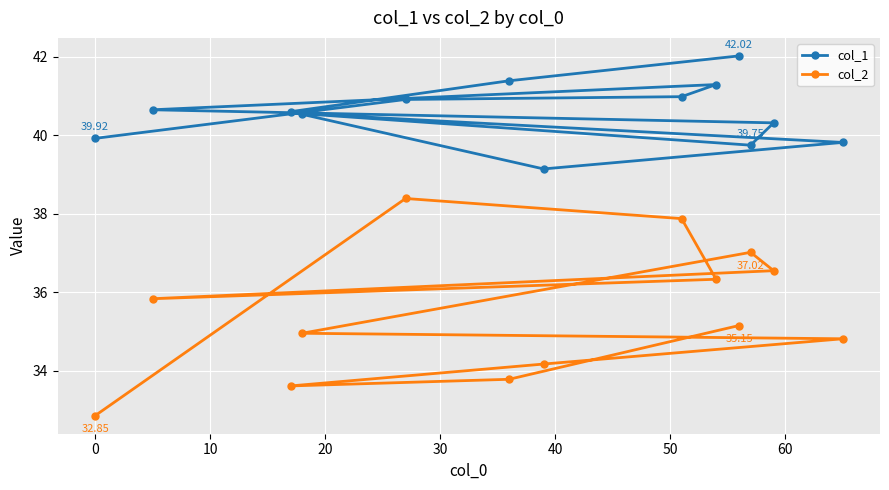

Rank the series by their average value, from highest to lowest.

col_1, col_2